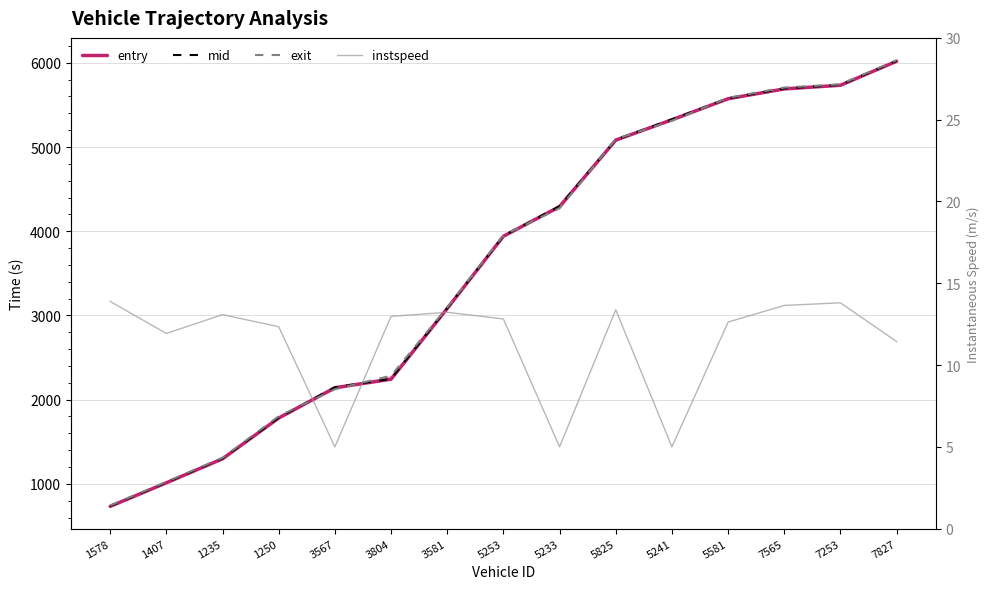

What is the average value of the entry series?

3596.4